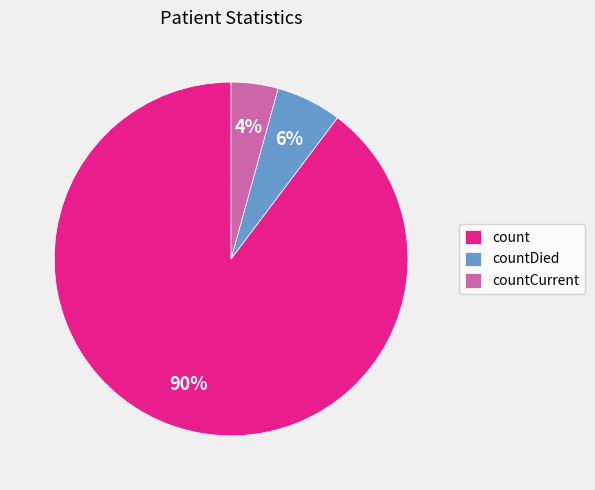

How many slices are in this pie chart?

3